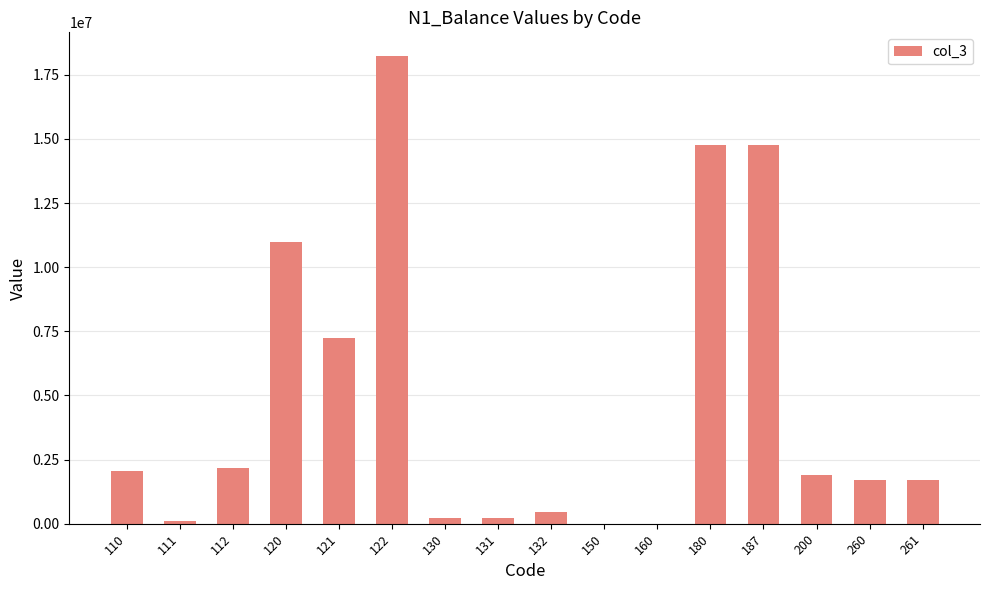

Which has a higher value, 122 or 112?

122